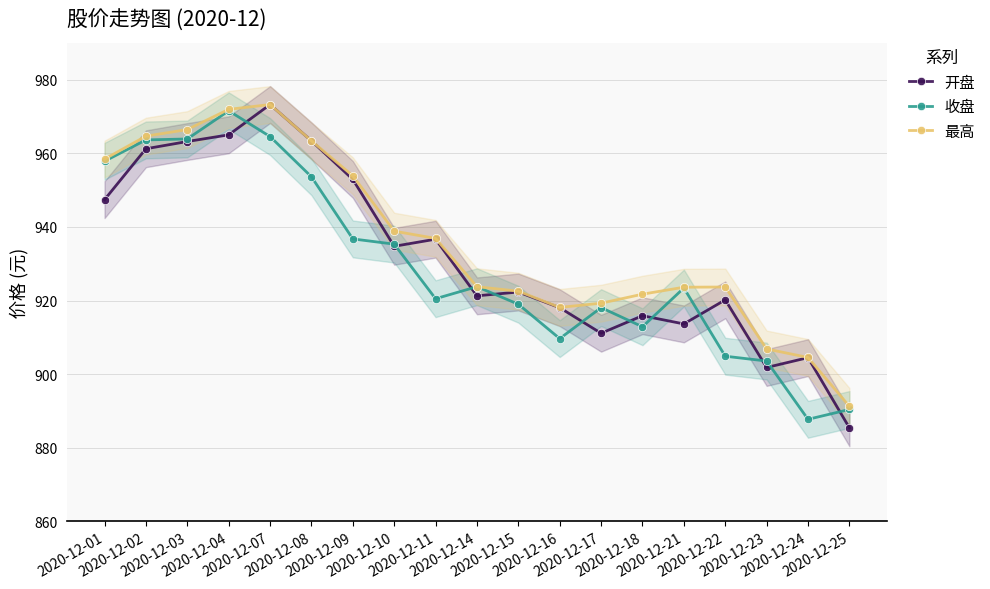

What is the difference between the maximum and minimum values in the 开盘 series?

87.8